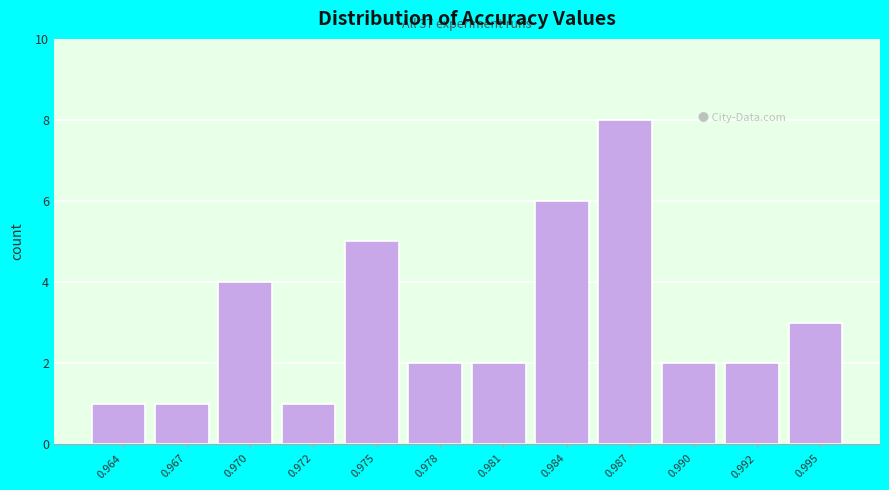

Reading left to right, what are all the values shown in this chart?

0.964=1	0.967=1	0.970=4	0.972=1	0.975=5	0.978=2	0.981=2	0.984=6	0.987=8	0.990=2	0.992=2	0.995=3